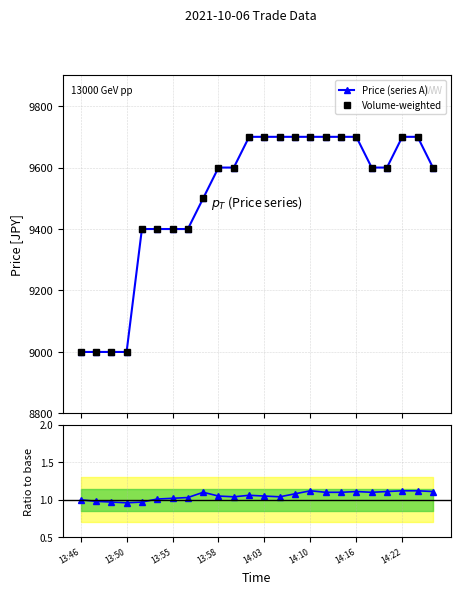

What is the sum of all Ratio to CMS values?

25.4